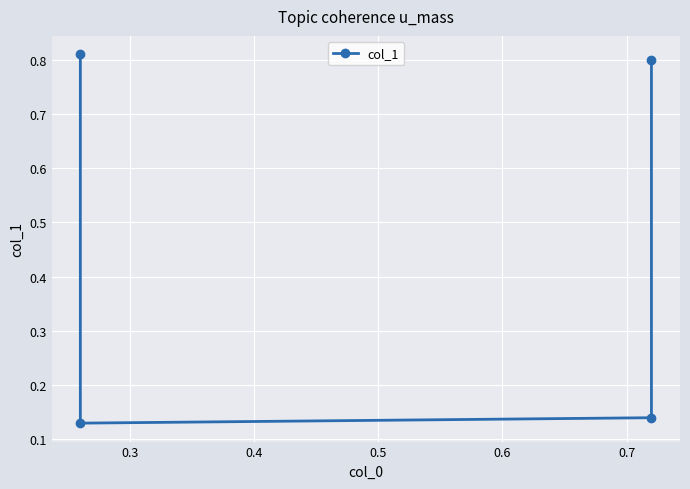

How many values are between 0 and 1?

4